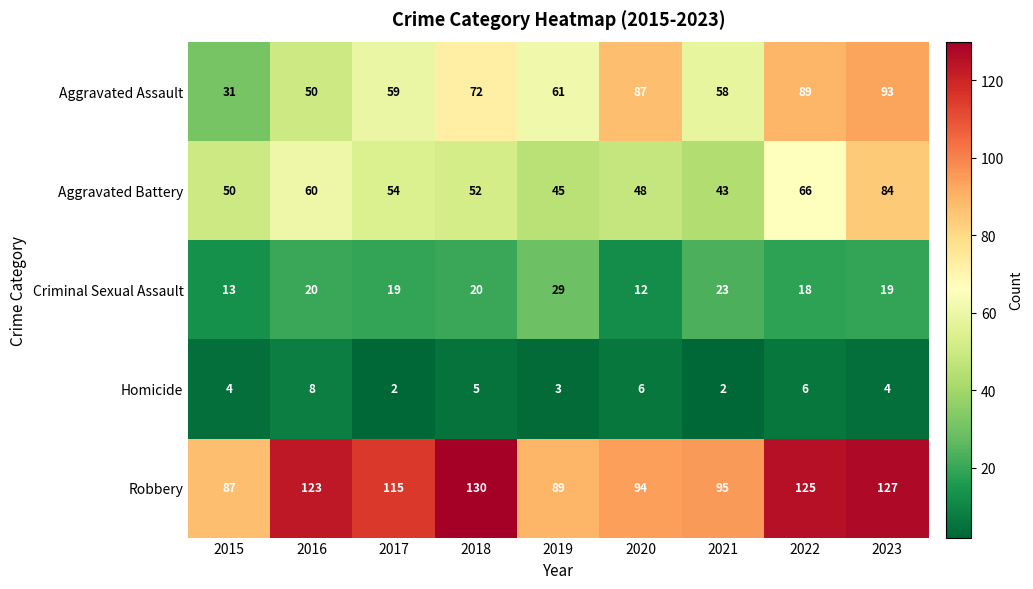

How many Homicide values are between 3 and 6?

6